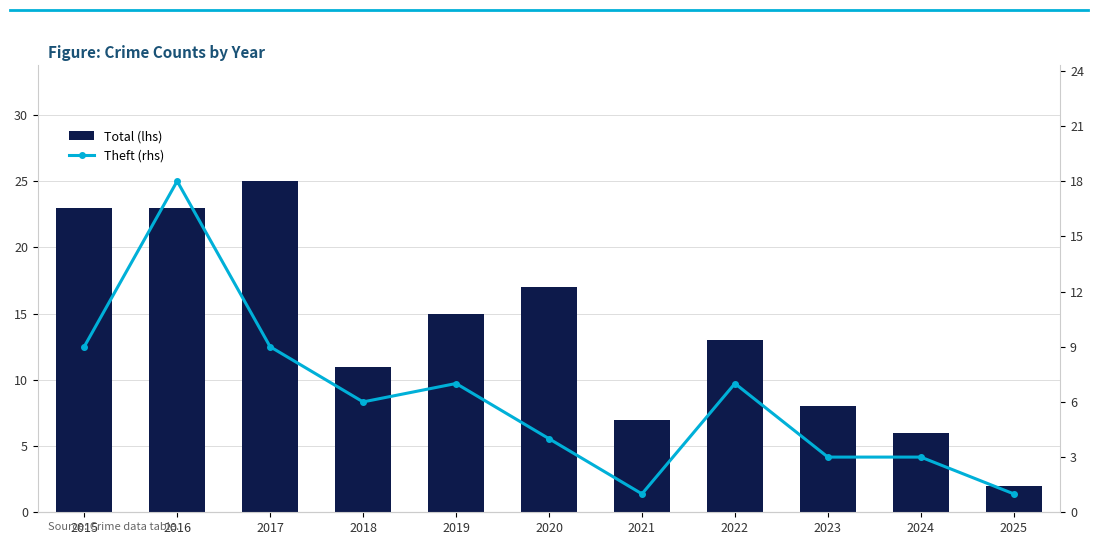

The value of Theft (rhs) at 2019 is 7. True or false?

True